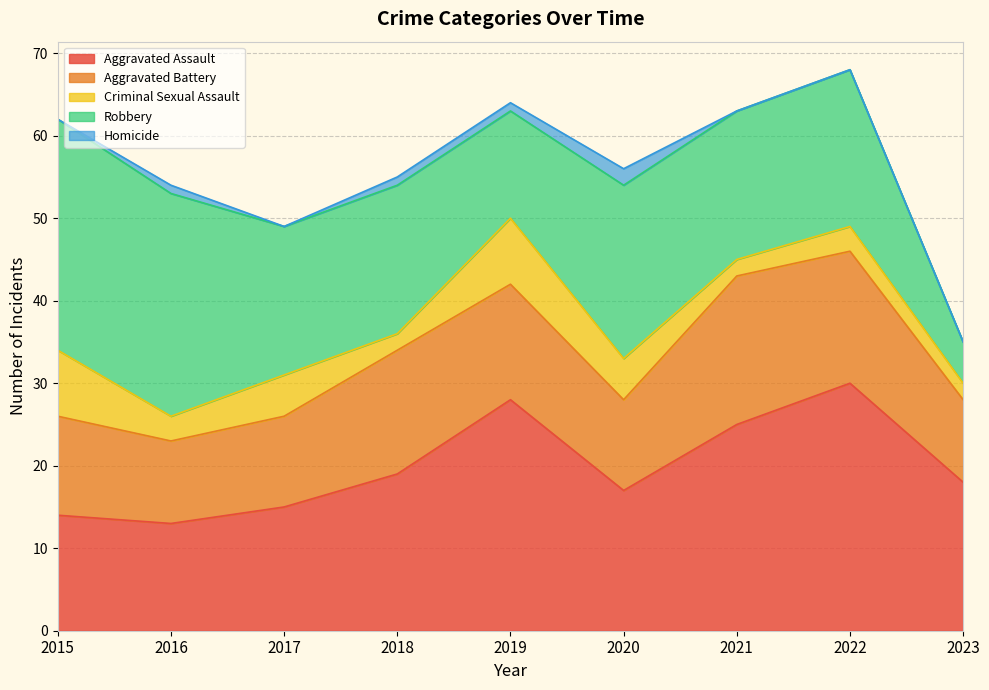

Is it true that Aggravated Battery equals 15 at 2018?

True